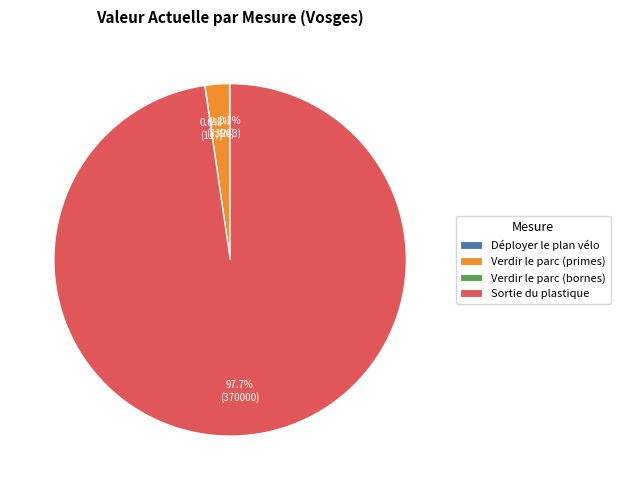

What percentage is NOT represented by Sortie du plastique?

2.3%